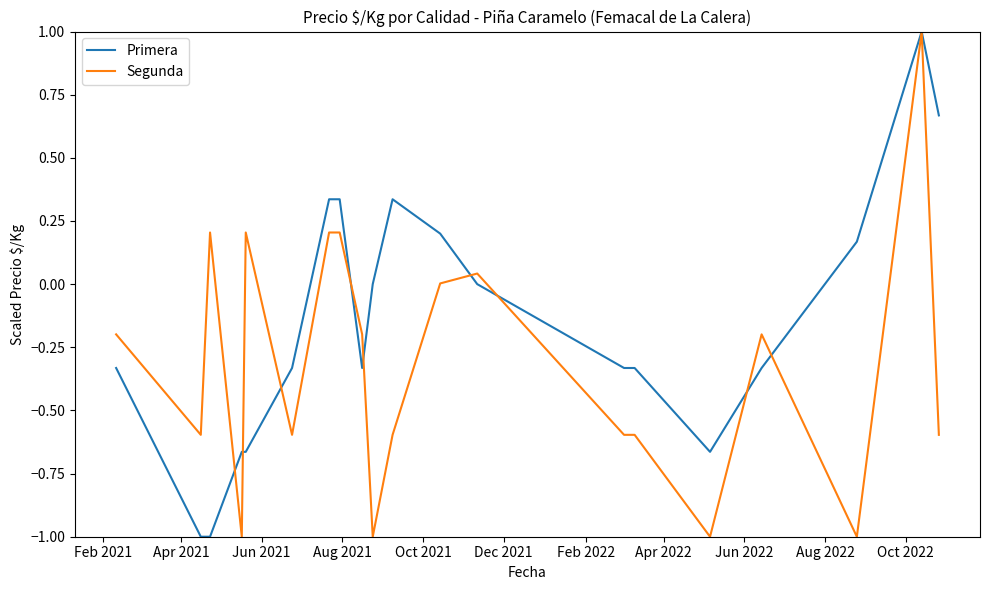

What is the maximum value for Segunda?

1.0